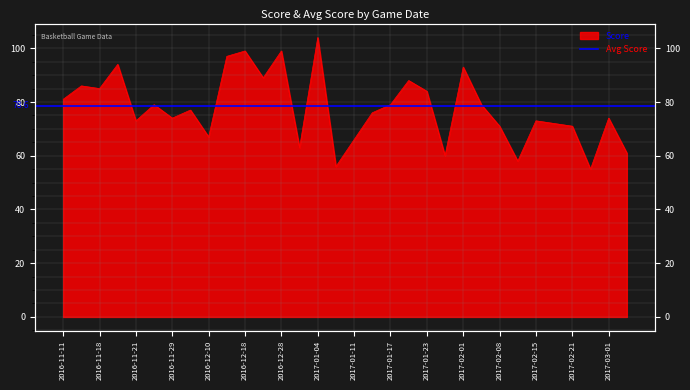

True or false: the data shows 89 at 2016-12-22.

True